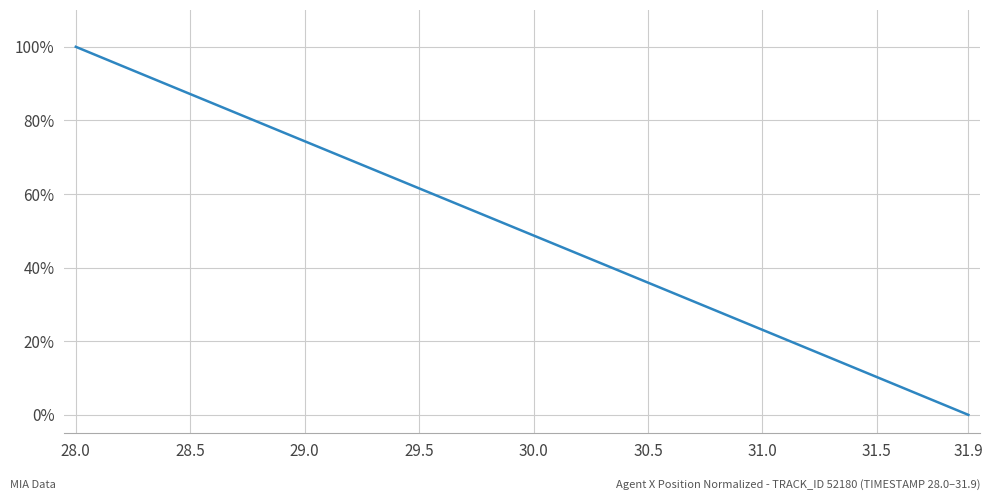

What is the sum of all values?

2000.5